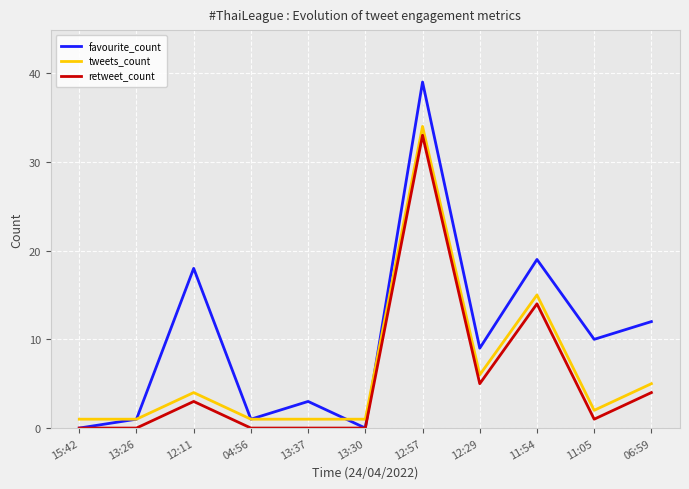

Which series changed the most between 04:56 and 12:57?

favourite_count